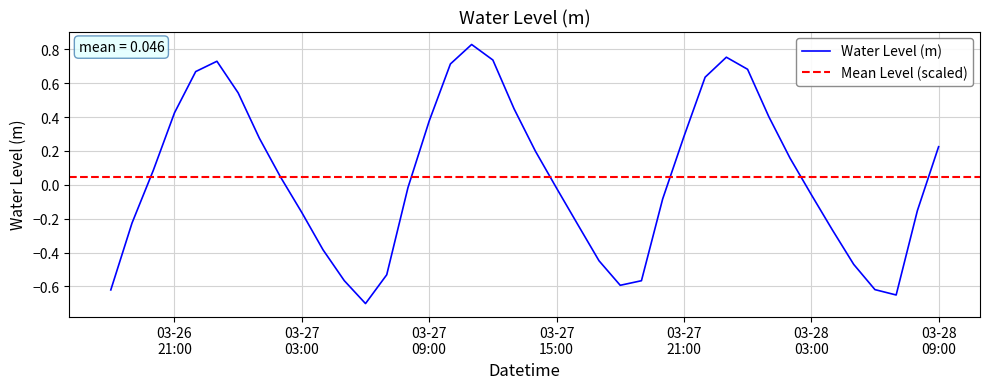

The chart shows a value of -0.1 at 2024-03-27 20:00:00. True or false?

False